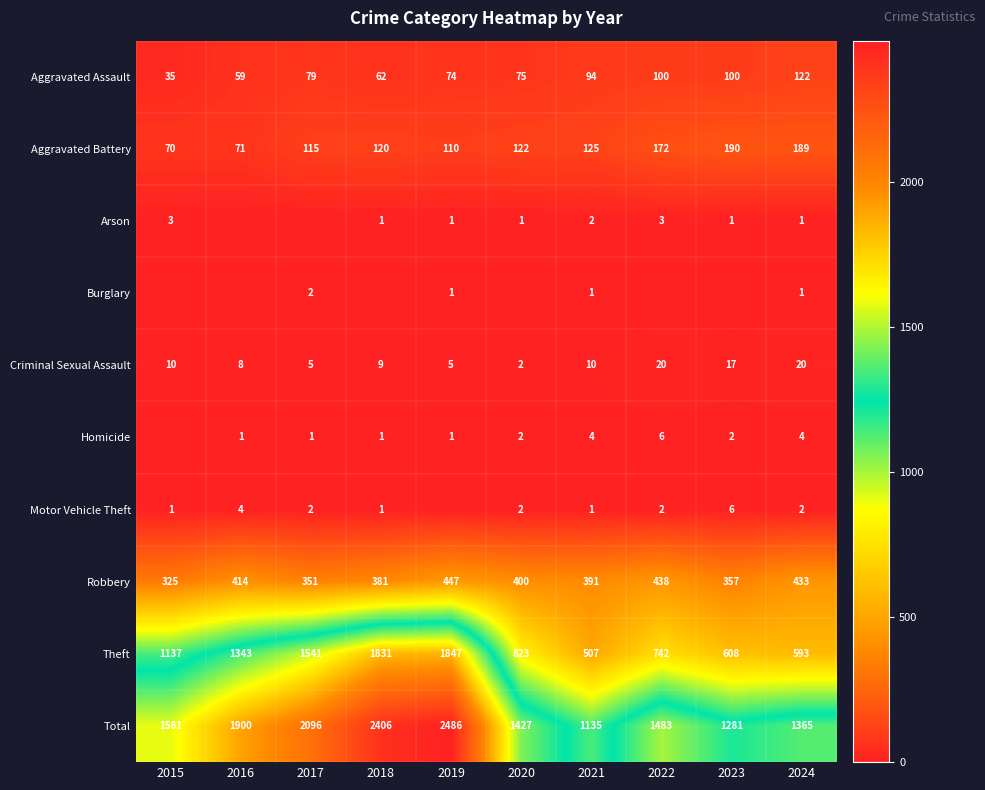

How many values in the Total series are below 1581?

5